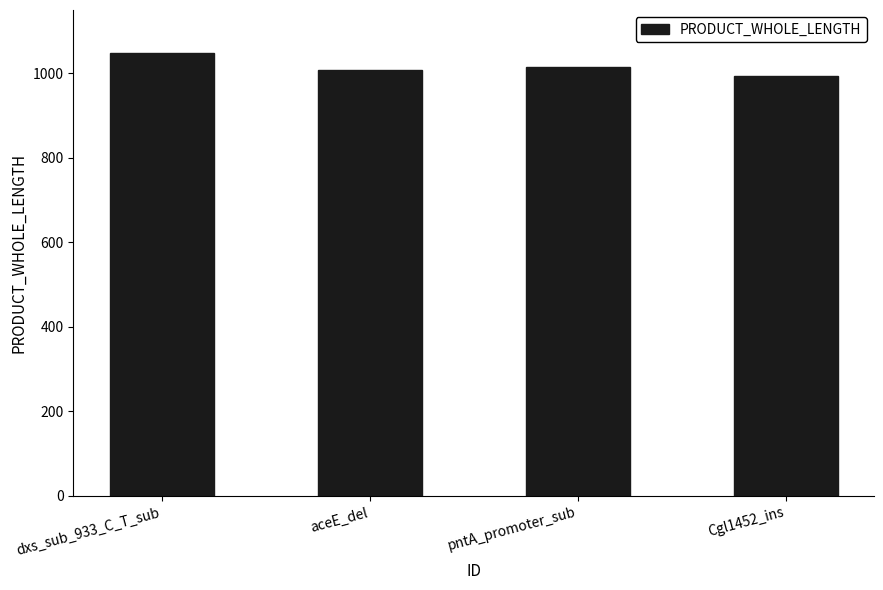

Which has a higher value, dxs_sub_933_C_T_sub or aceE_del?

dxs_sub_933_C_T_sub